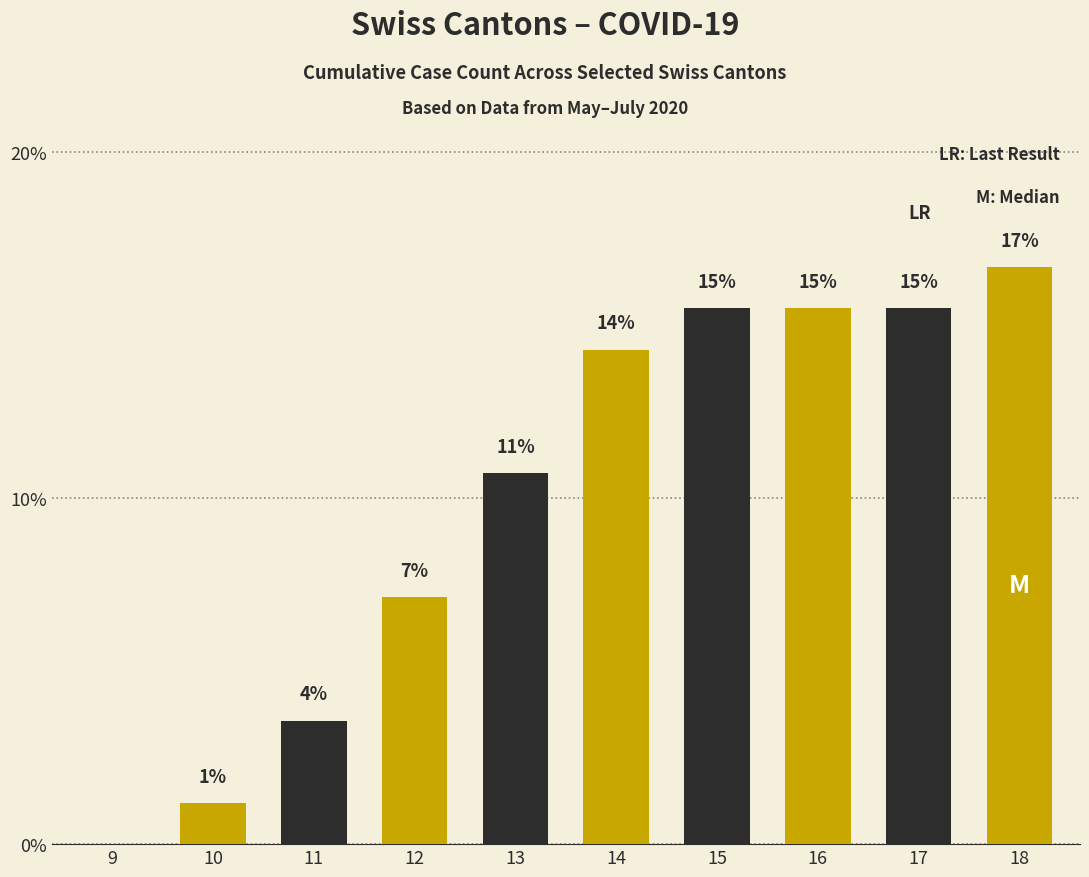

Reading right to left, transcribe all the data shown in this chart.

16.7	15.5	15.5	15.5	14.3	10.7	7.1	3.6	1.2	0.0